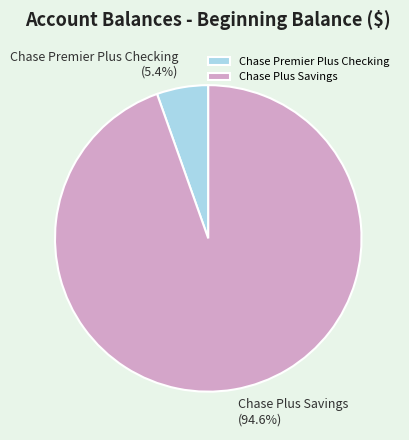

To the nearest percent, what is the difference between the largest and smallest slice percentages?

89%